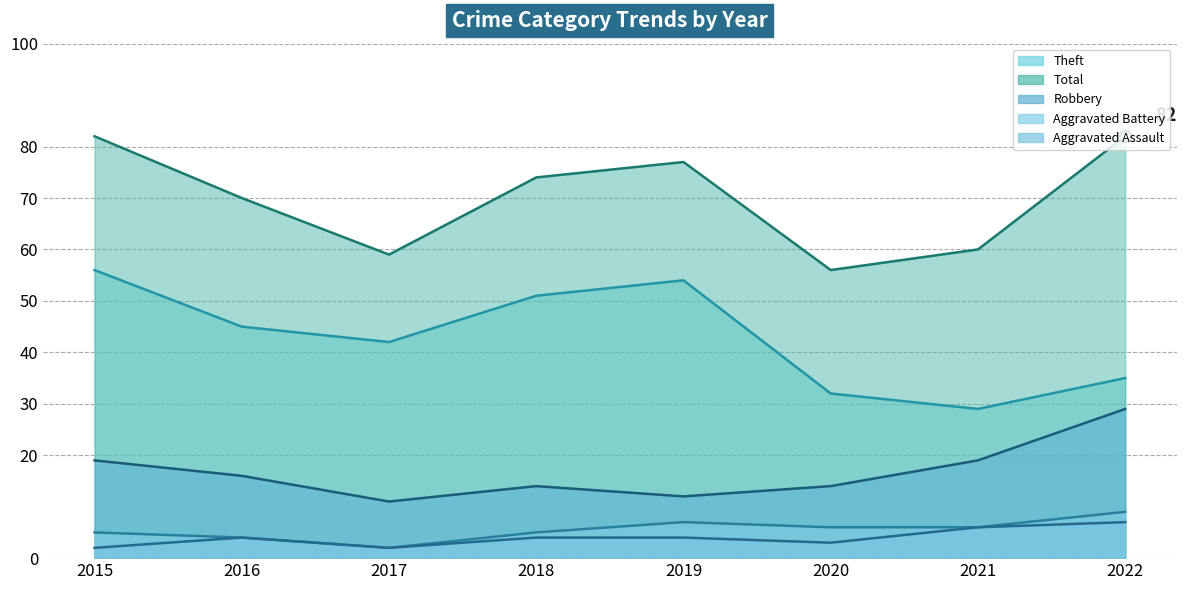

Reading left to right, what are all the values shown in this chart?

Robbery: 19	16	11	14	12	14	19	29
Theft: 56	45	42	51	54	32	29	35
Aggravated Assault: 2	4	2	4	4	3	6	7
Aggravated Battery: 5	4	2	5	7	6	6	9
Total: 82	70	59	74	77	56	60	82